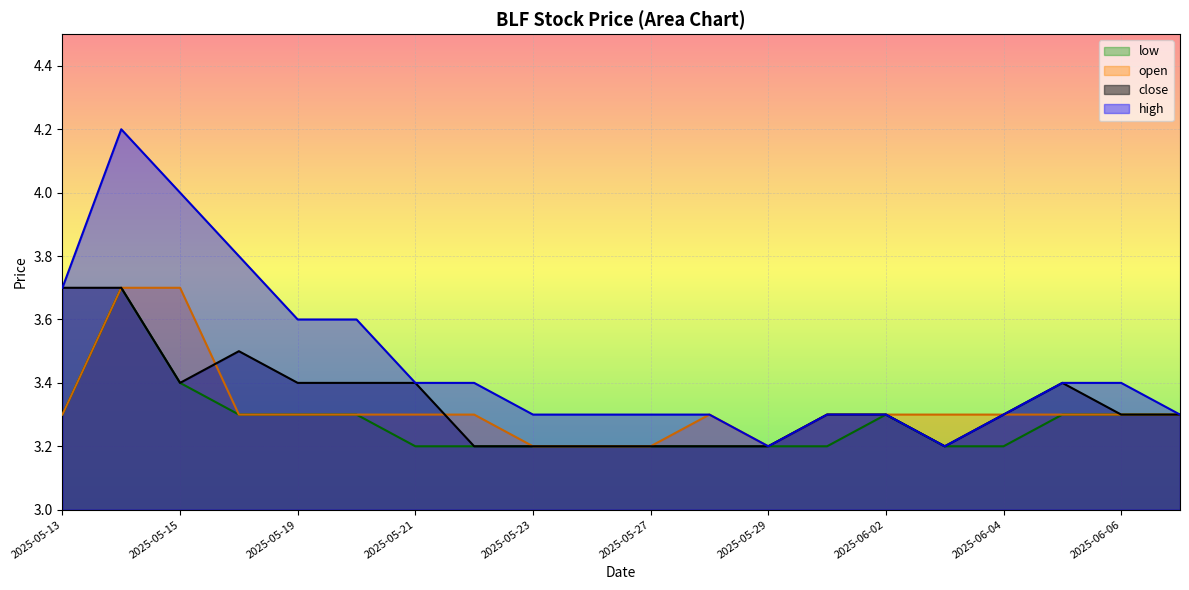

Count the high values in the range 3 to 4.

19